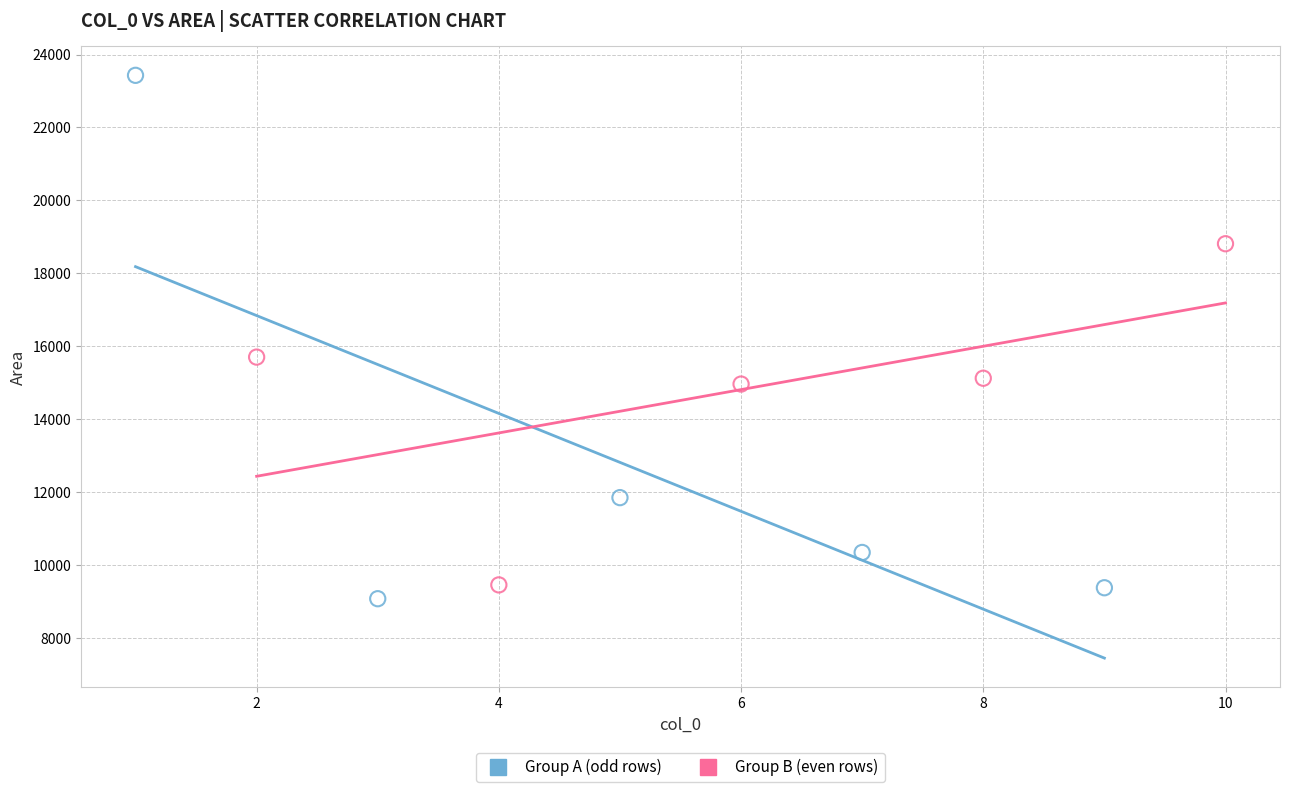

Which series contains the lowest Y value?

Group A (odd rows)